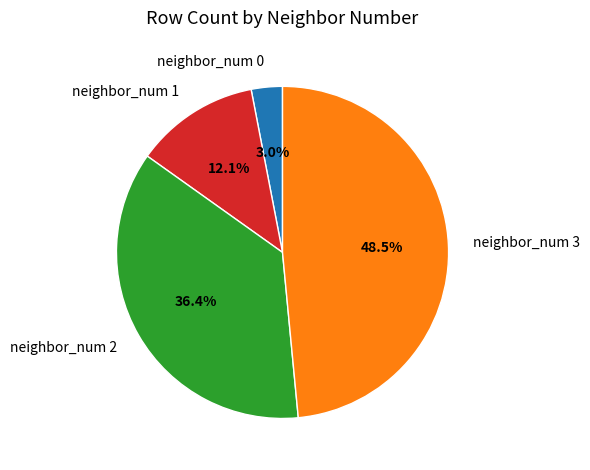

What portion of the pie excludes neighbor_num 3?

51.5%